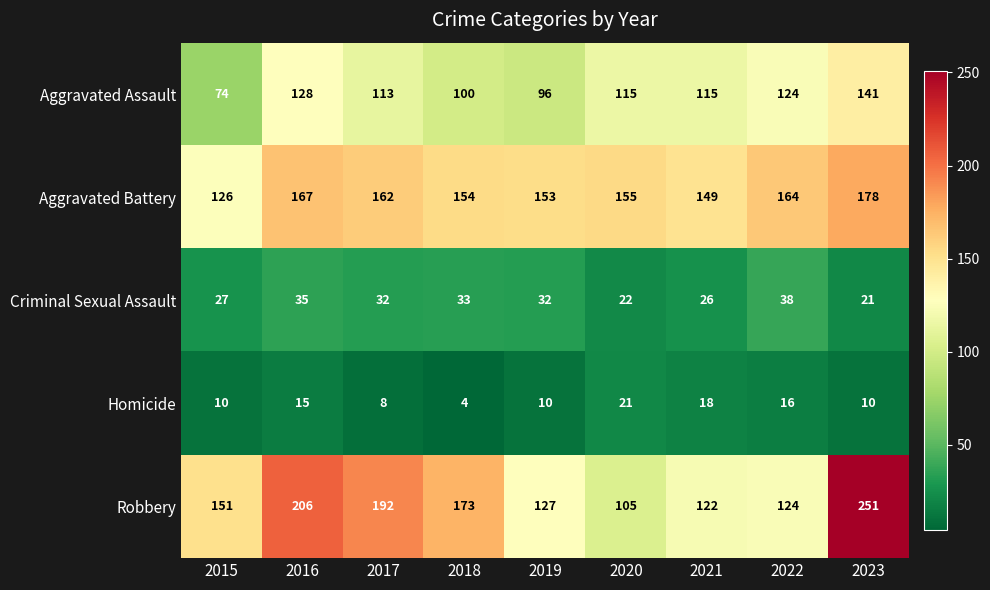

Rank the series by their maximum value, from highest to lowest.

Robbery, Aggravated Battery, Aggravated Assault, Criminal Sexual Assault, Homicide